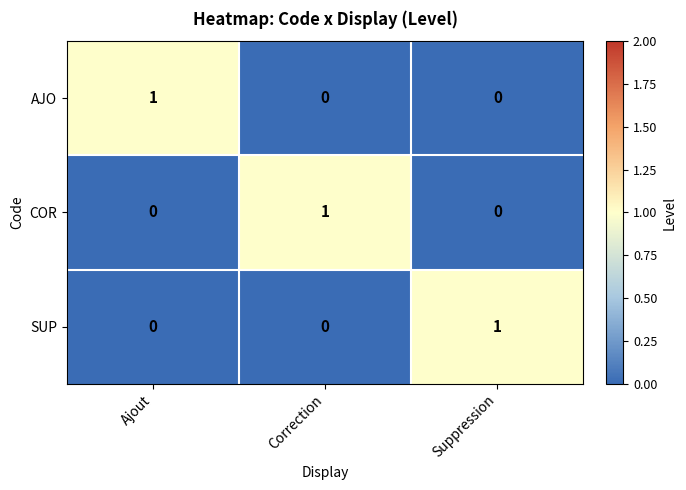

Count the SUP values in the range 0 to 1.

3